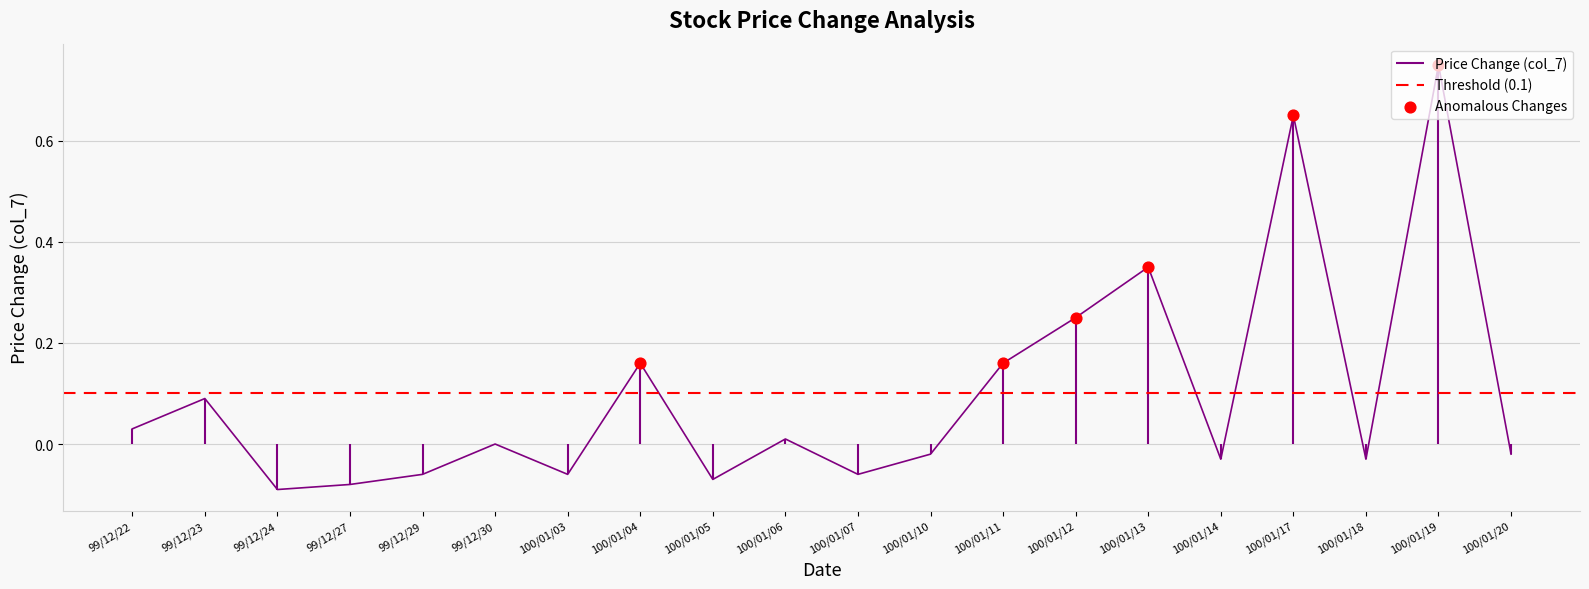

Which has a higher value, 100/01/20 or 100/01/11?

100/01/11